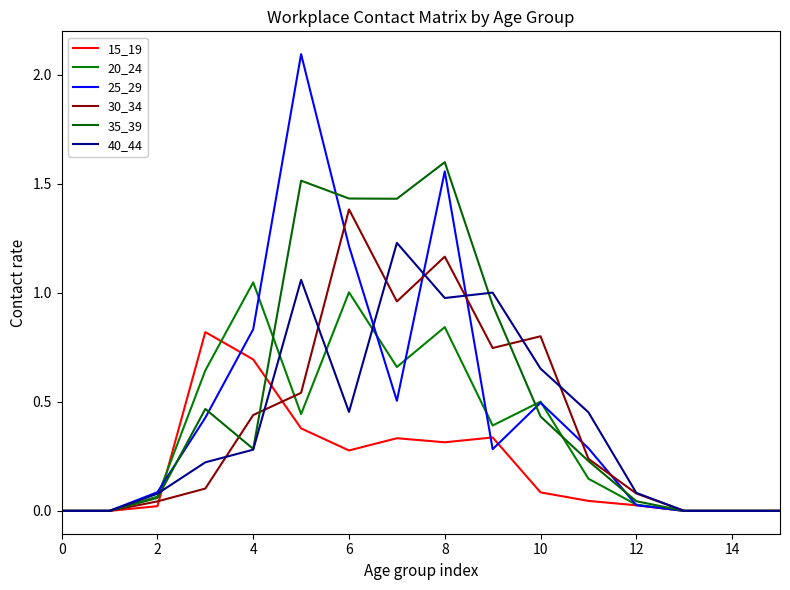

At which category is the sum across all series the highest?

8